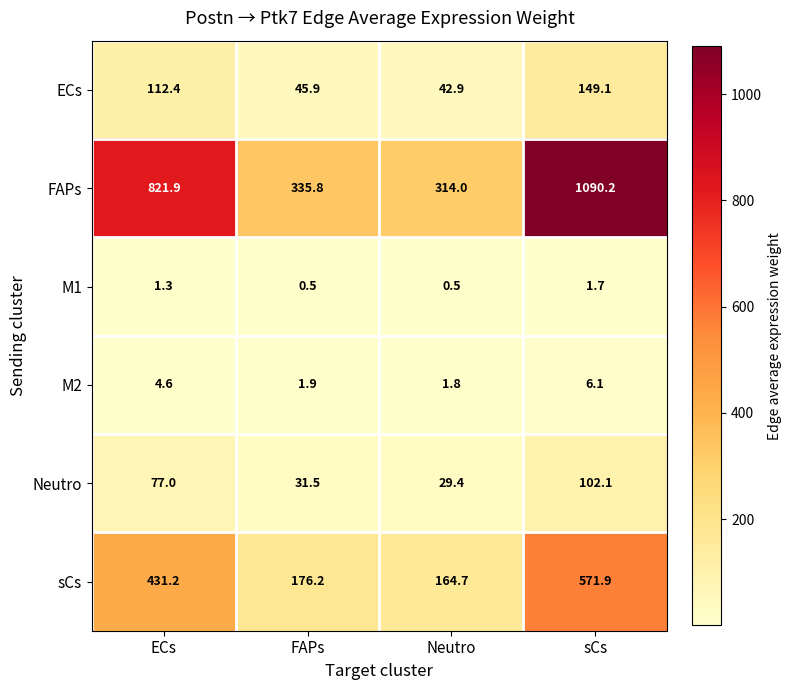

How many values in the M2 series exceed 4?

2